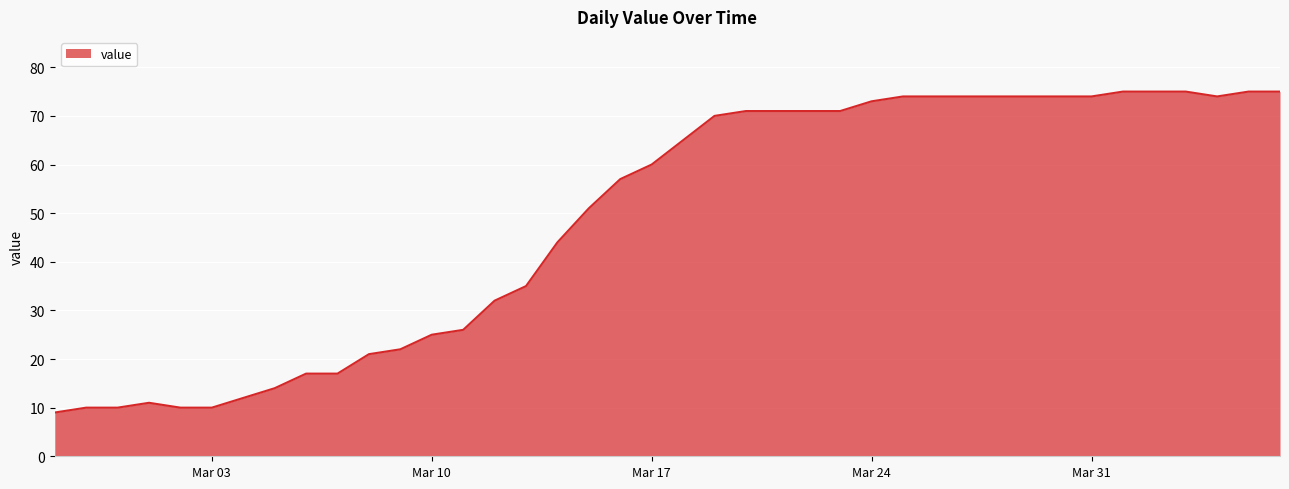

Reading left to right, transcribe all the data shown in this chart.

9	10	10	11	10	10	12	14	17	17	21	22	25	26	32	35	44	51	57	60	65	70	71	71	71	71	73	74	74	74	74	74	74	74	75	75	75	74	75	75